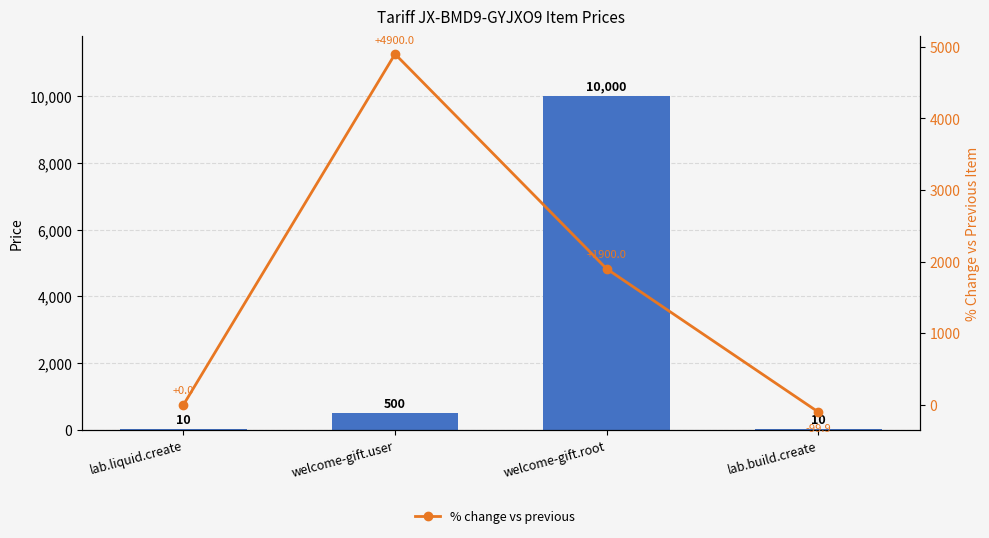

Between lab.liquid.create and lab.build.create, which series saw the biggest shift?

% change vs previous